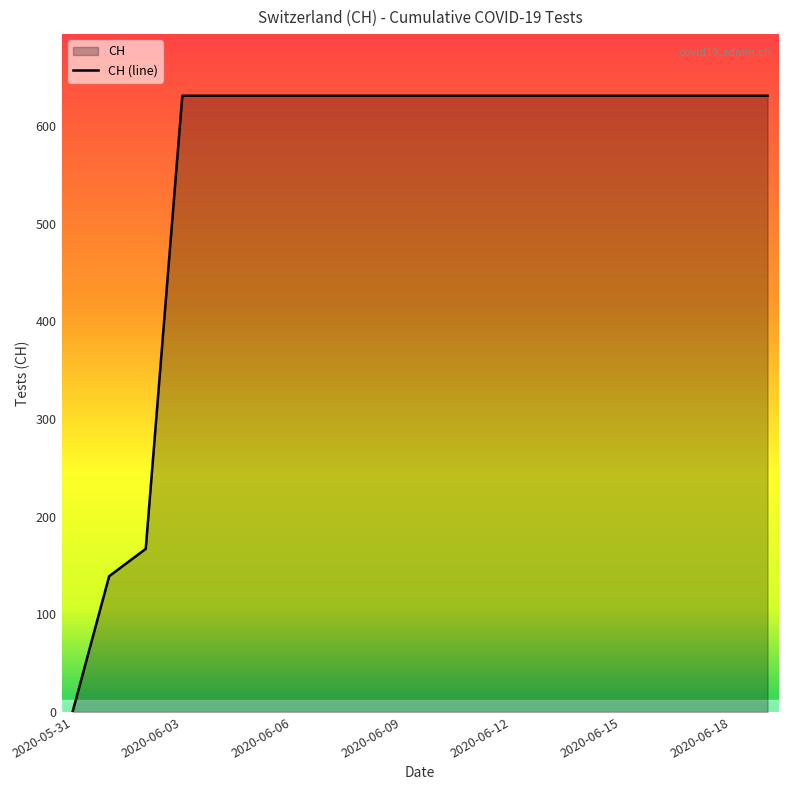

What is the difference between the second highest and minimum values?

631